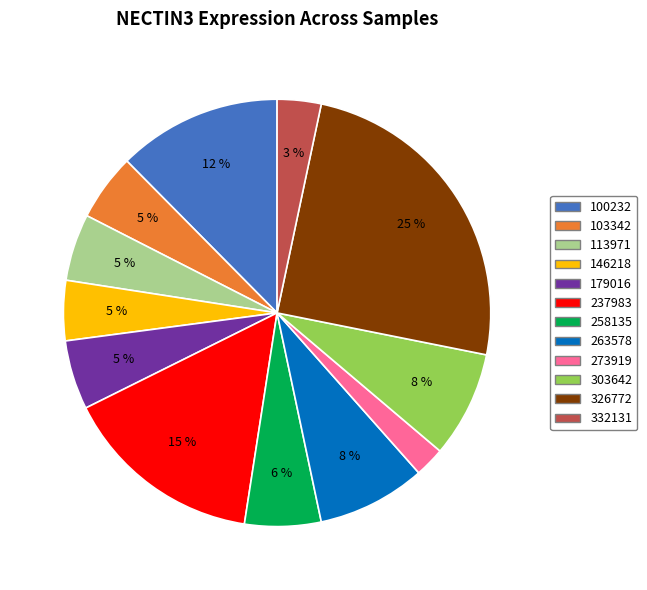

Do 103342 and 100232 together represent more than half of the pie?

No